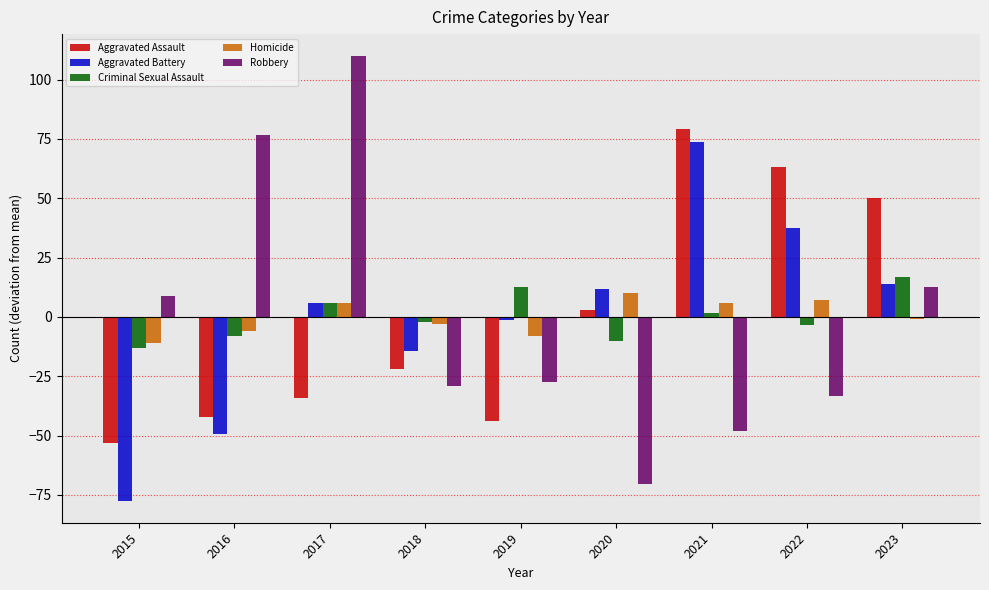

What is the spread (max minus min) of values at 2019?

56.8